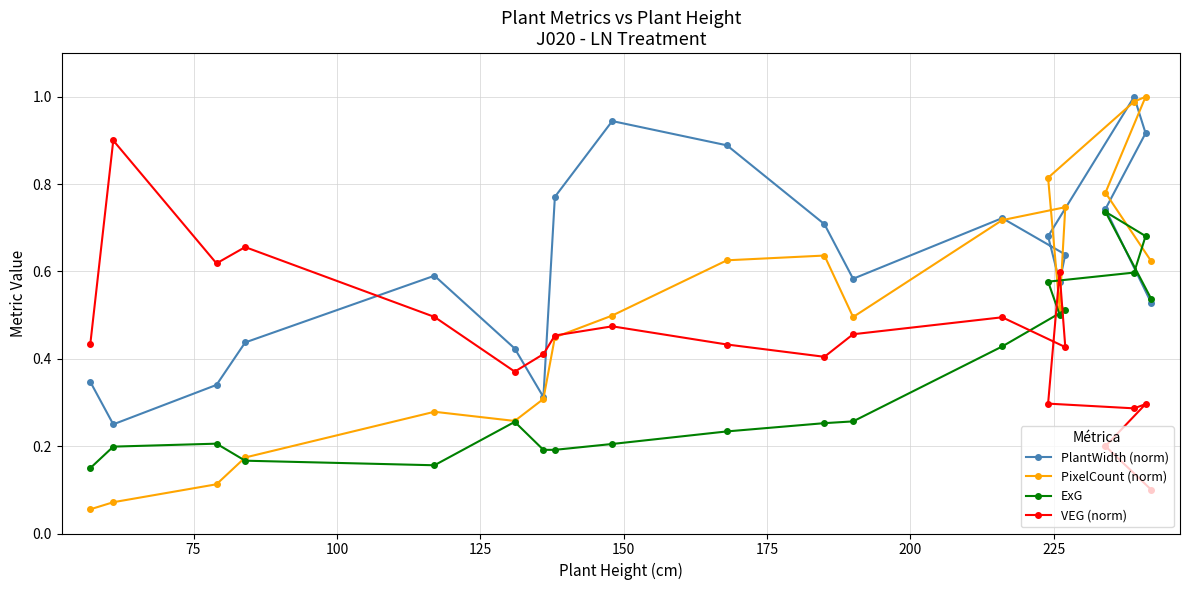

At how many categories does at least one series exceed 0?

20